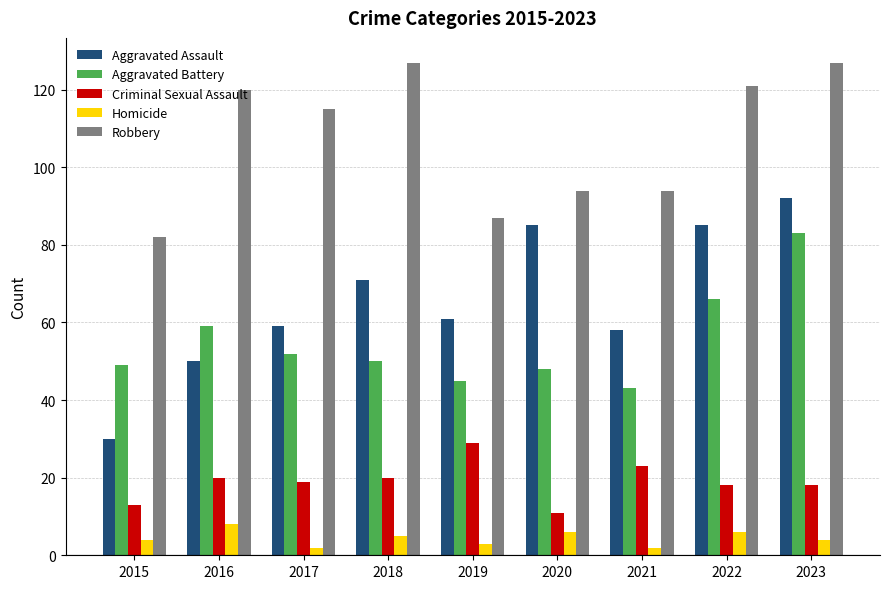

At which label is Aggravated Assault closest to 61?

2019